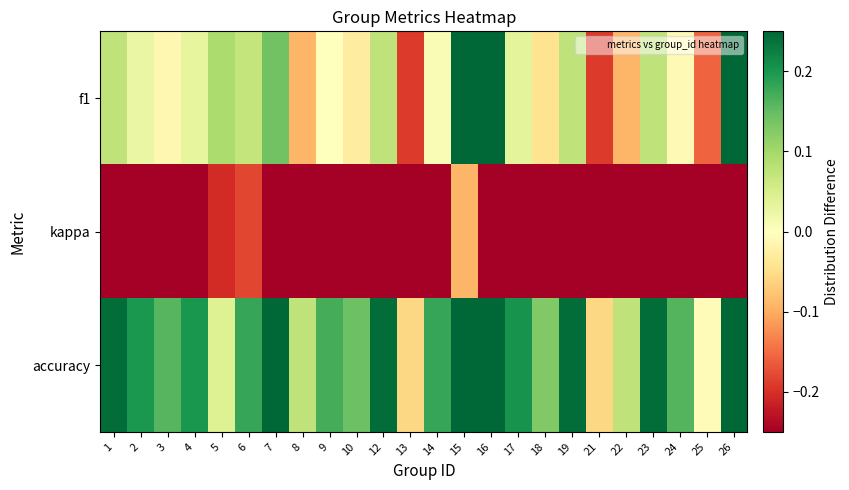

At which category does the chart reach its minimum across all series?

1